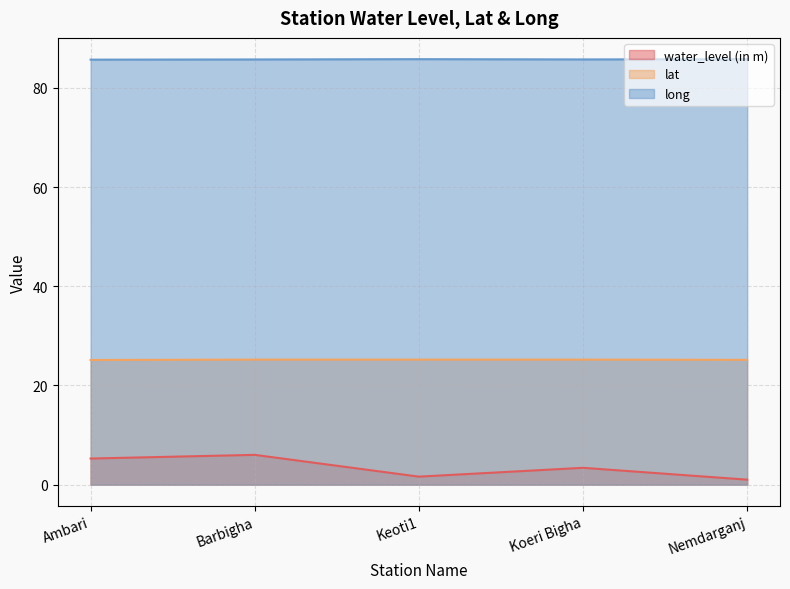

Rank the series by their maximum value, from lowest to highest.

water_level (in m), lat, long